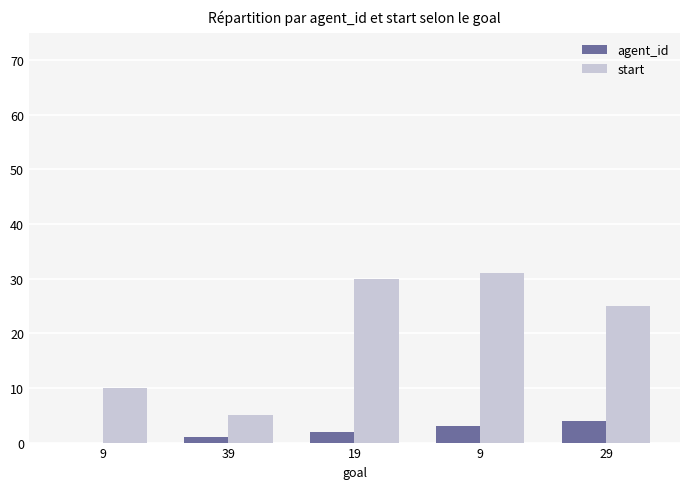

Are the bars horizontal?

No